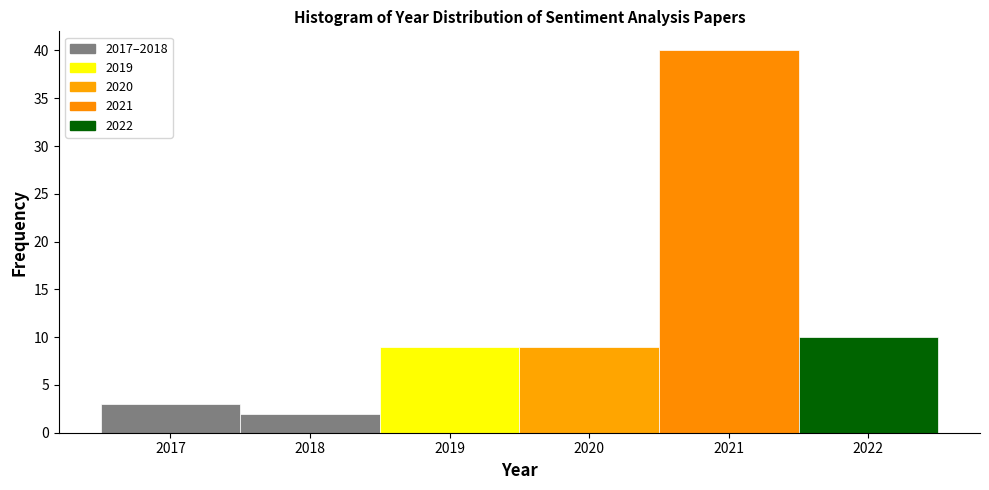

Reading left to right, transcribe this chart: for each bar, give the range it covers on the x-axis and its height. The values are not printed on the chart, so give them approximately, as read against the axis.

2016.5 to 2017.5: 3
2017.5 to 2018.5: 2
2018.5 to 2019.5: 9
2019.5 to 2020.5: 9
2020.5 to 2021.5: 40
2021.5 to 2022.5: 10